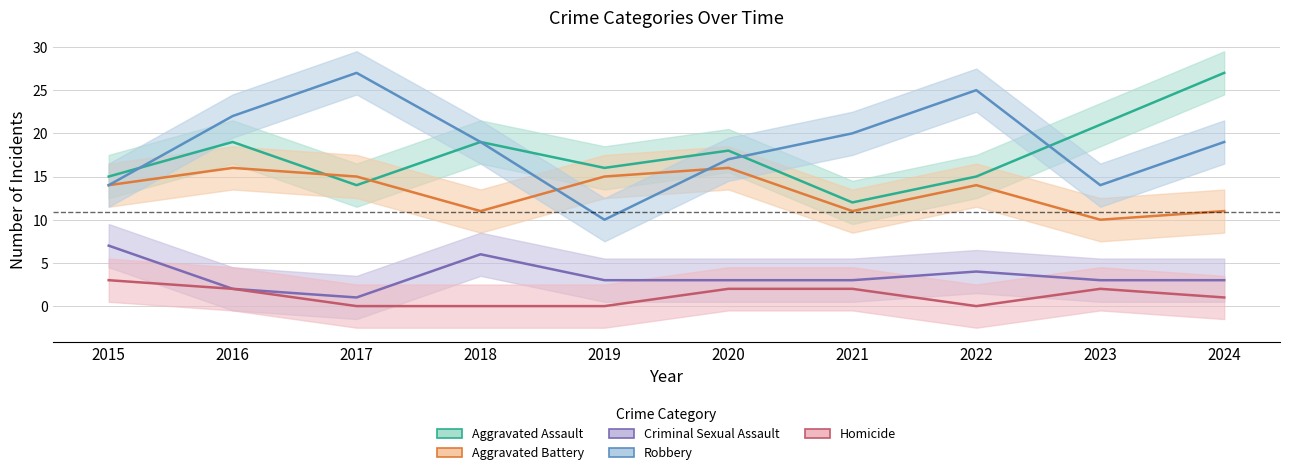

At which category is the sum across all series the highest?

2016